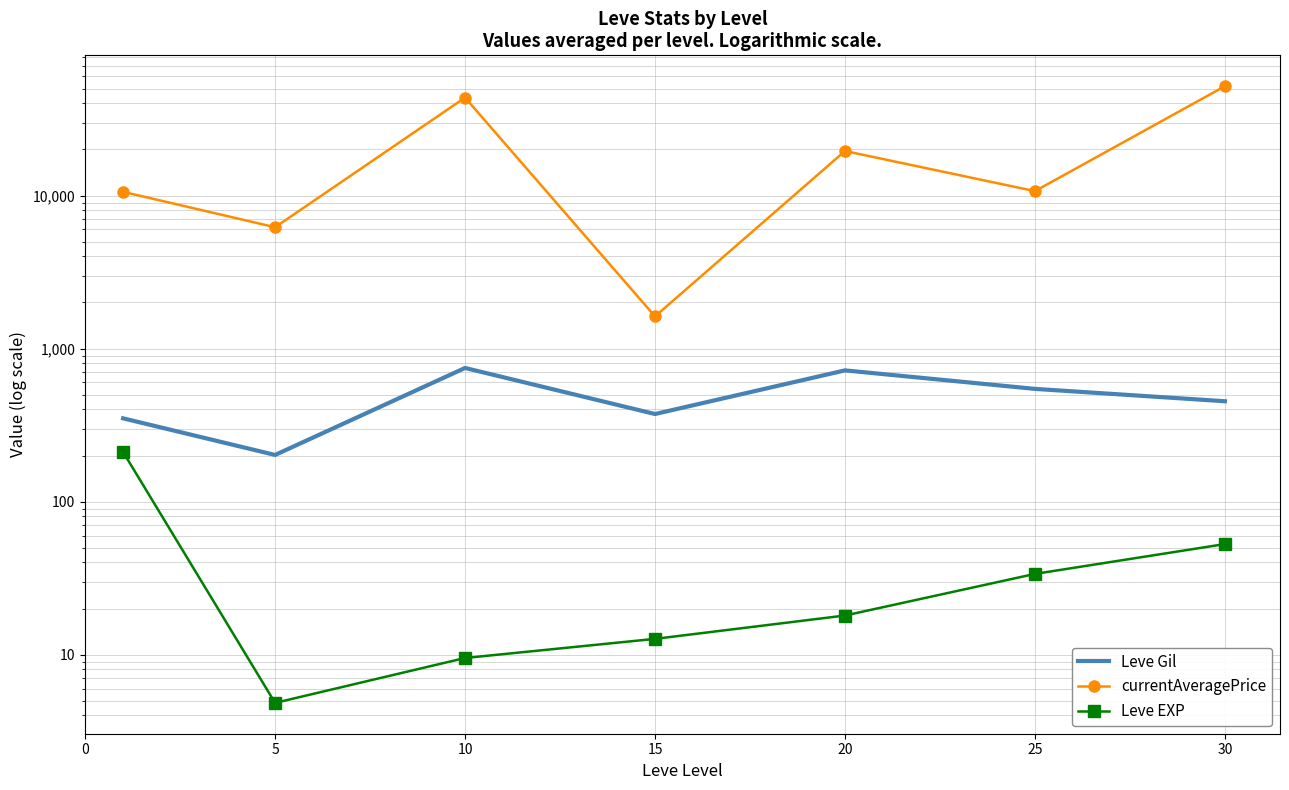

What is the average value of the currentAveragePrice series?

20591.7